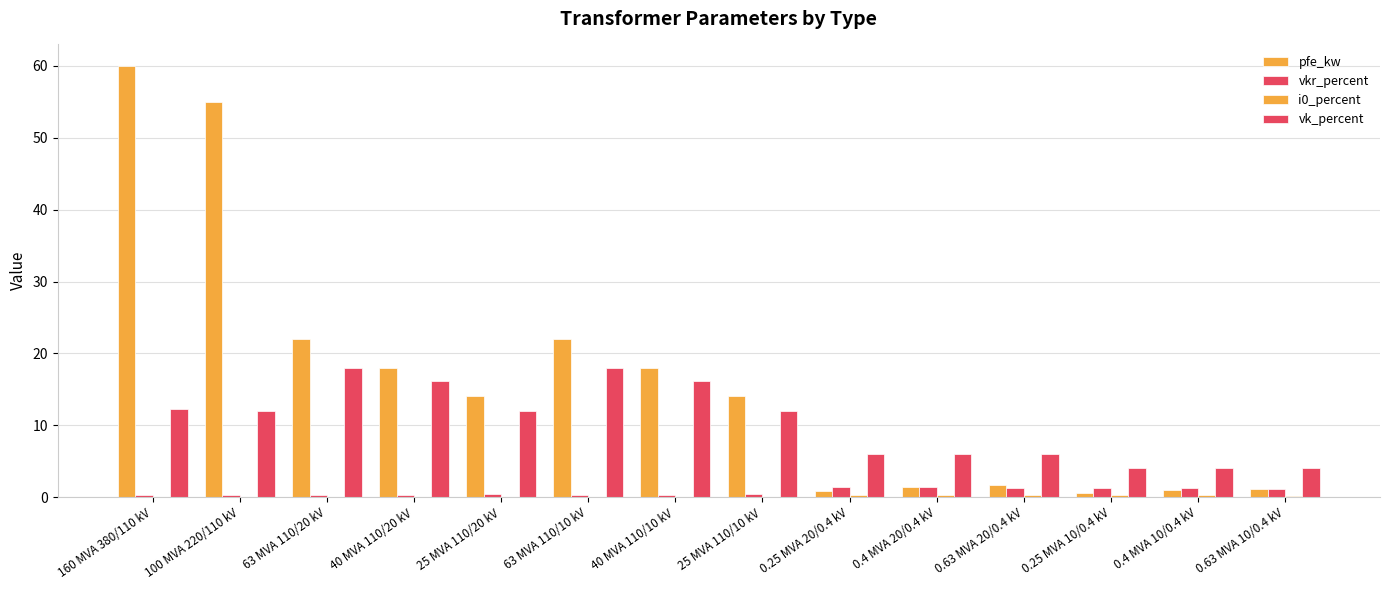

How many categories are shown in the chart?

14